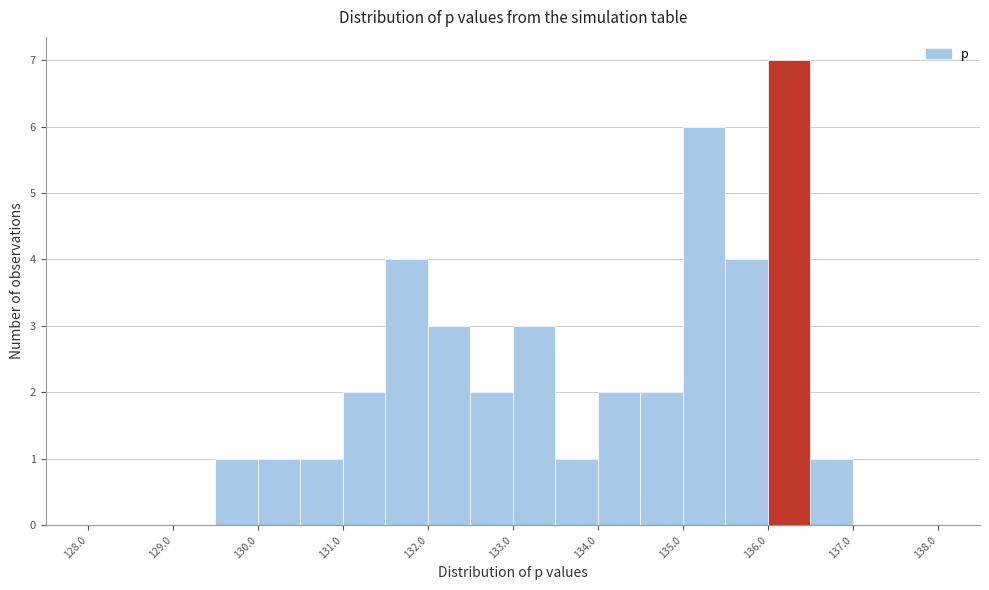

How tall is the bar that spans 136.0 to 136.5 on the x-axis? The values are not printed on the chart, so give them approximately, as read against the axis.

7